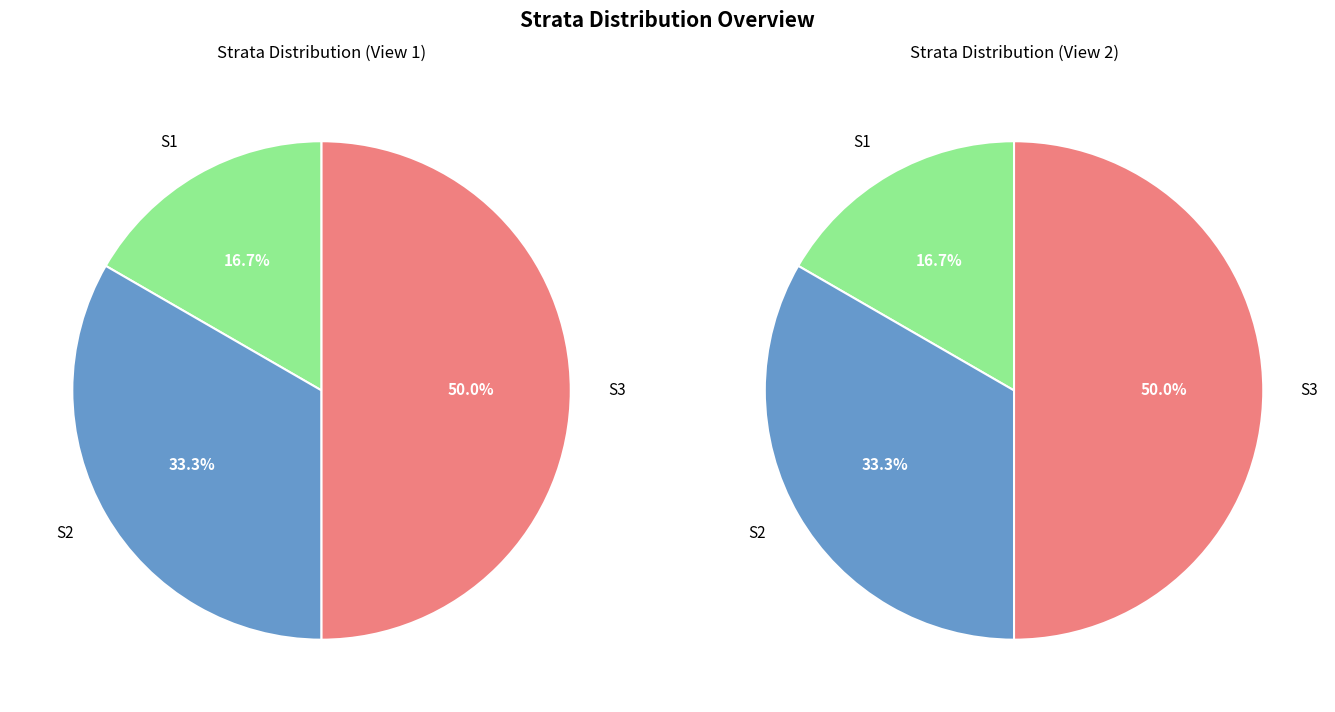

Does any single category account for the majority?

No